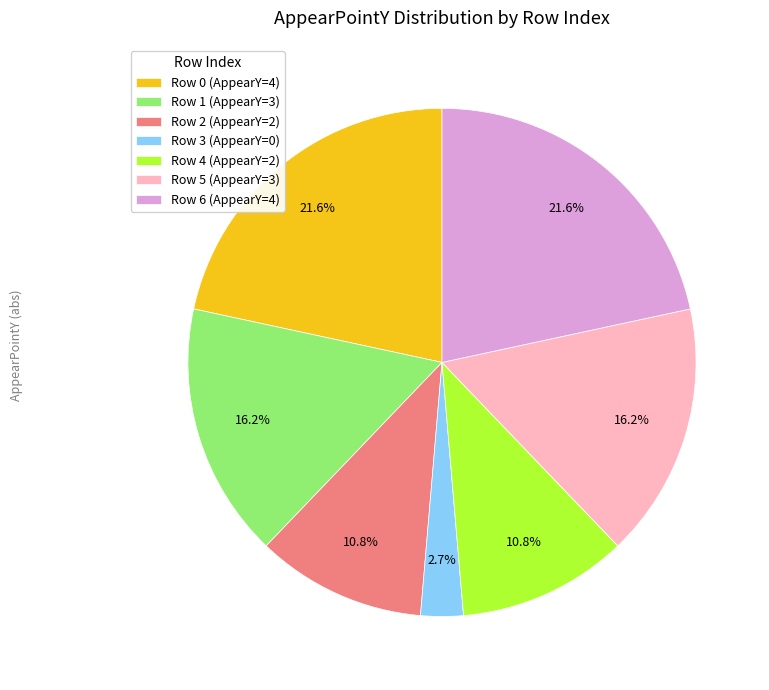

Is there a majority slice in this chart?

No